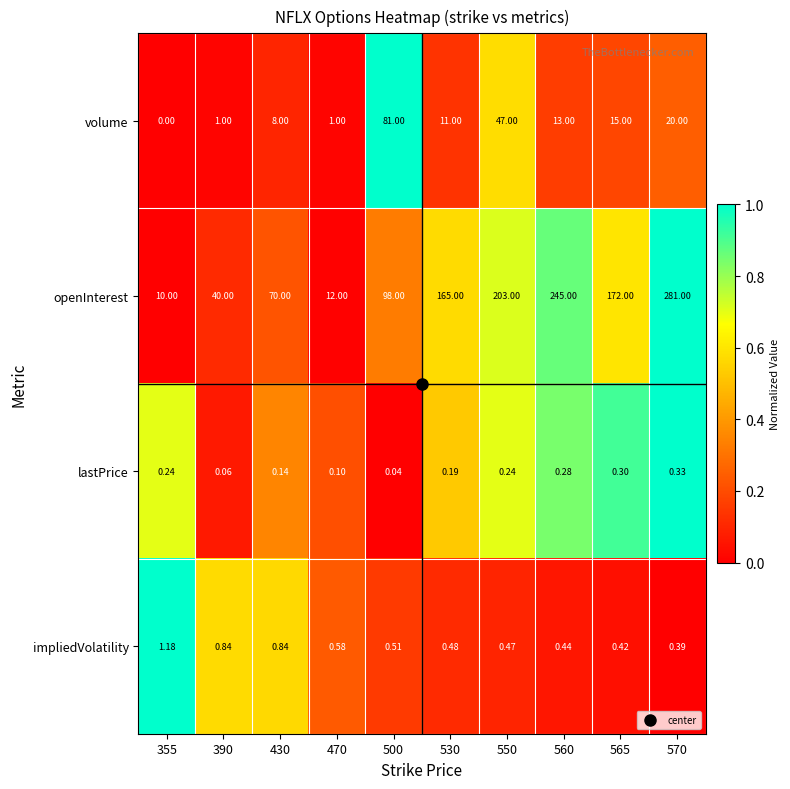

Rank the series by their maximum value, from highest to lowest.

openInterest, volume, impliedVolatility, lastPrice